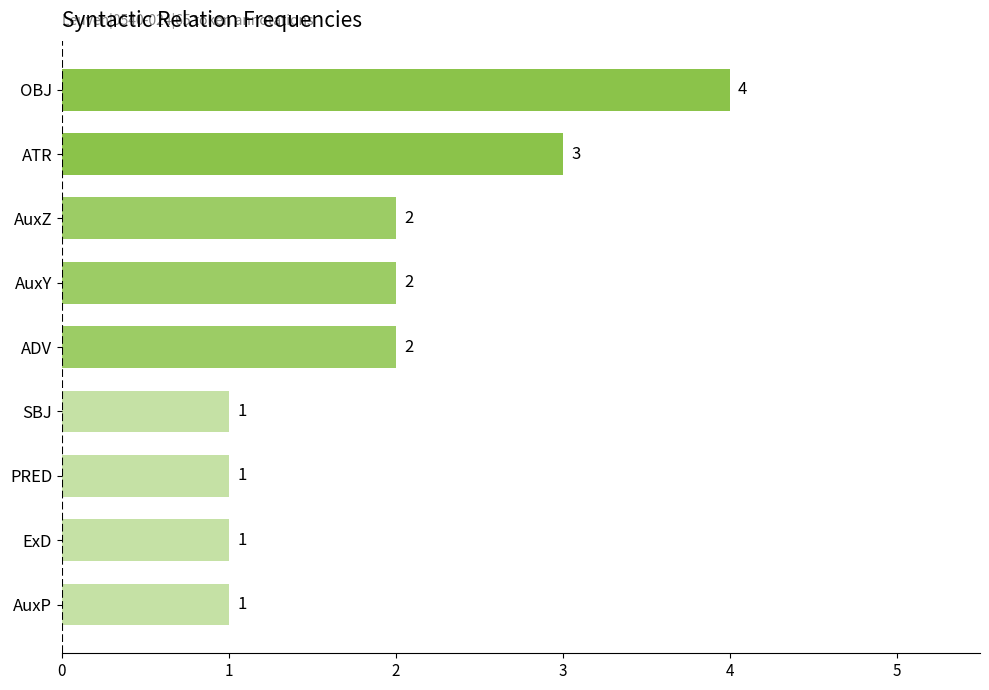

Between ATR and SBJ, which is larger?

ATR